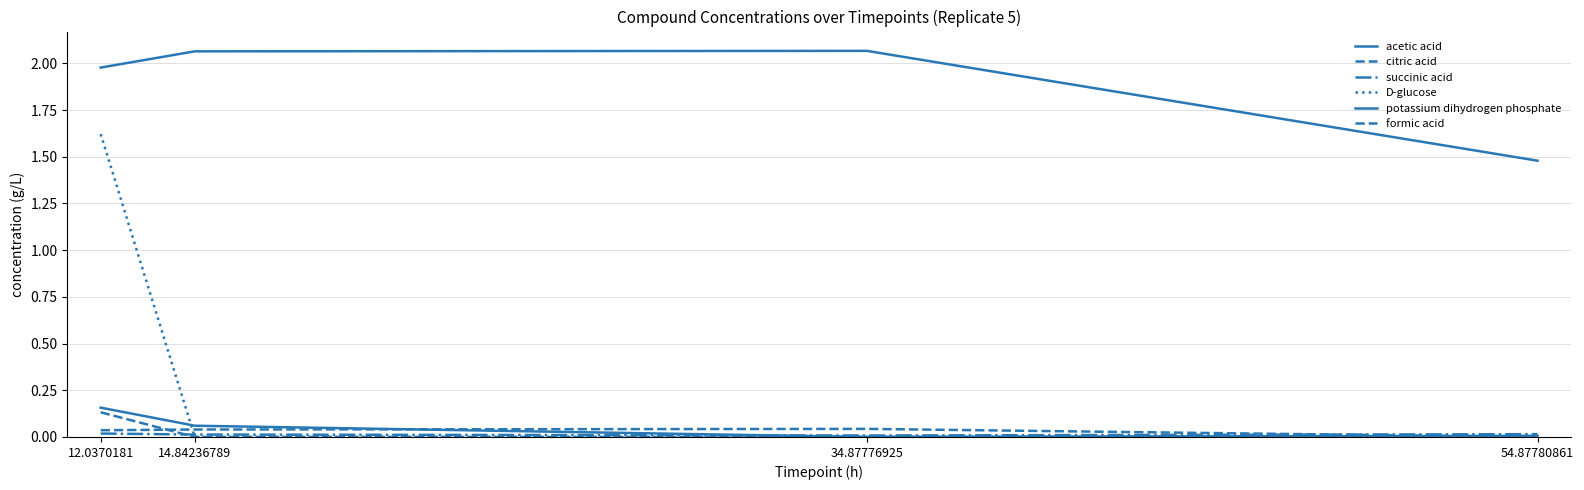

Reading left to right, list all the values displayed in this chart.

acetic acid: 0.2	0.1	0.0	0.0
citric acid: 0.0	0.0	0.0	0.0
succinic acid: 0.0	0.0	0.0	0.0
D-glucose: 1.6	0.0	0.0	0.0
potassium dihydrogen phosphate: 2.0	2.1	2.1	1.5
formic acid: 0.1	0.0	0.0	0.0